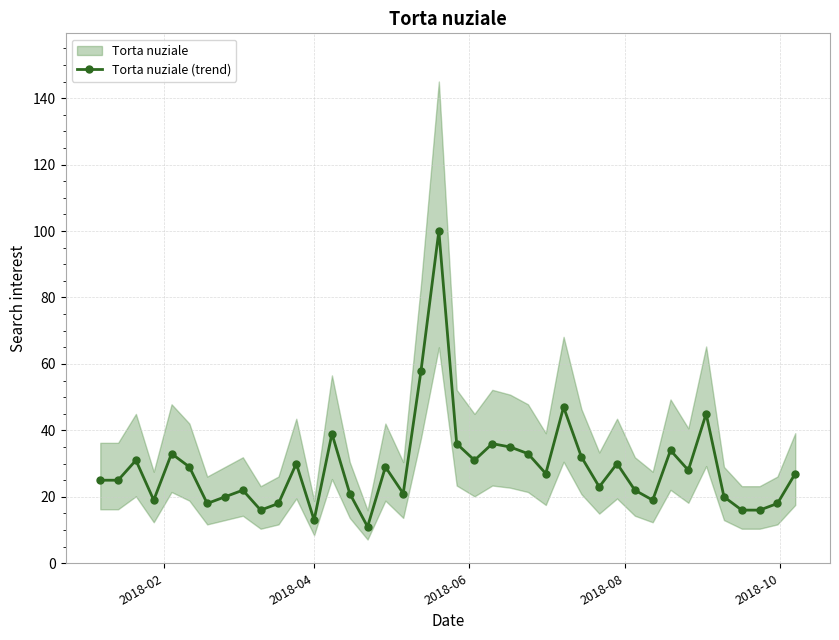

True or false: Torta nuziale (trend) has more than 2 interior local peaks.

True